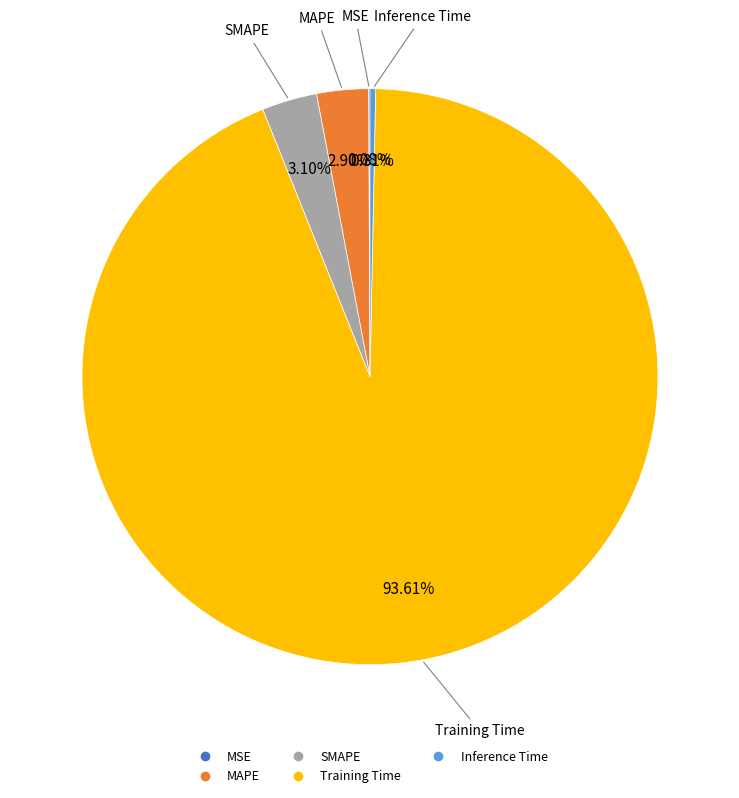

Combined, do MAPE and Training Time account for over 50%?

Yes